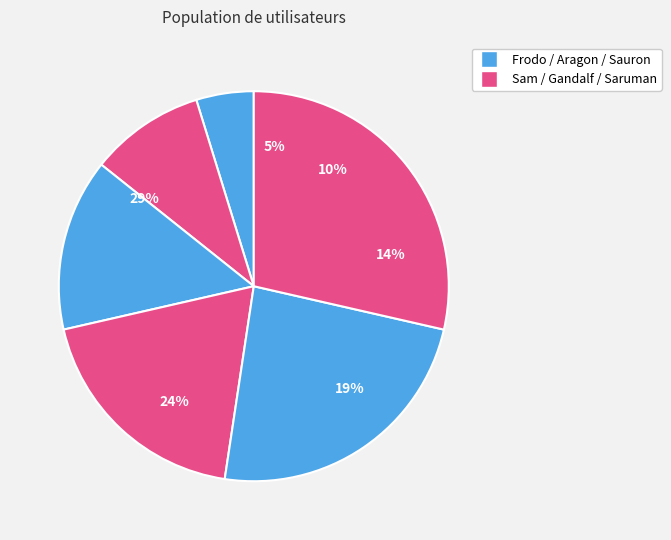

Is it true that Frodo is 5% of the pie?

True